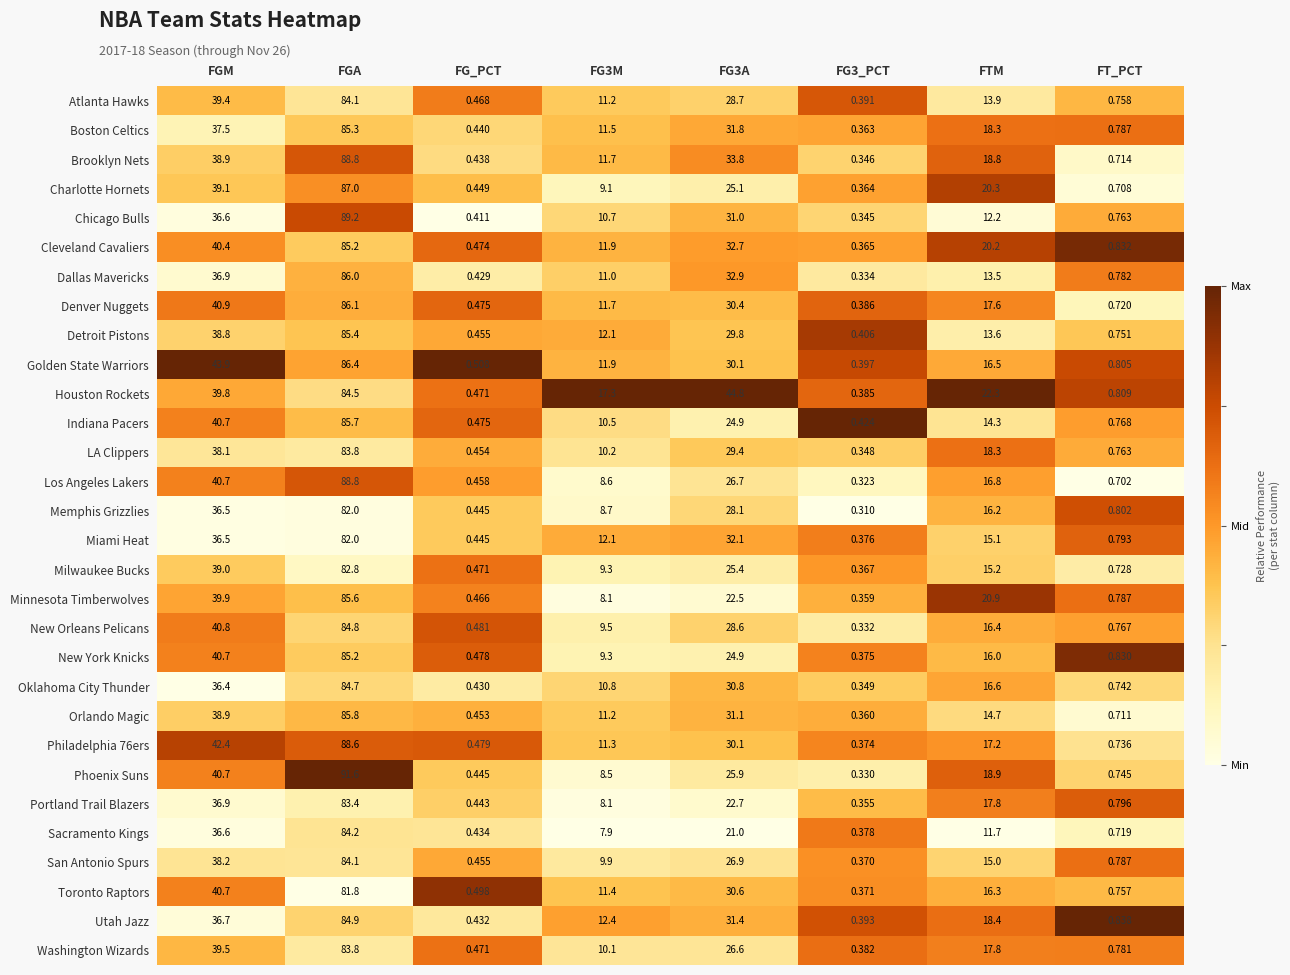

At which label does Utah Jazz reach its peak?

FGA